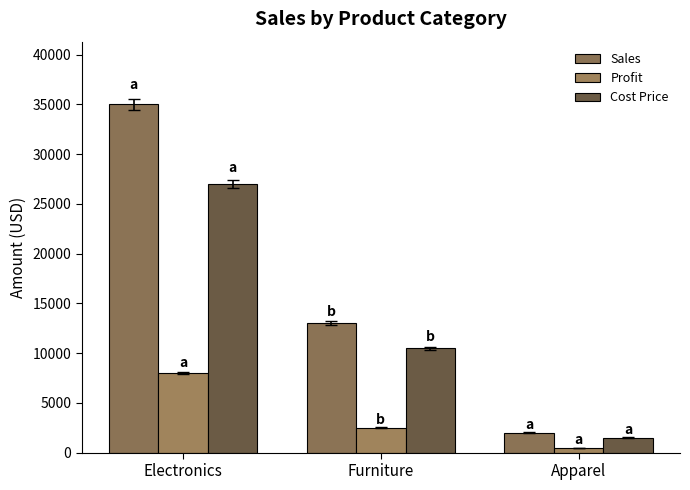

Reading right to left, what are all the values shown in this chart?

Sales: Apparel=2000	Furniture=13000	Electronics=35000
Profit: Apparel=500	Furniture=2500	Electronics=8000
Cost Price: Apparel=1500	Furniture=10500	Electronics=27000